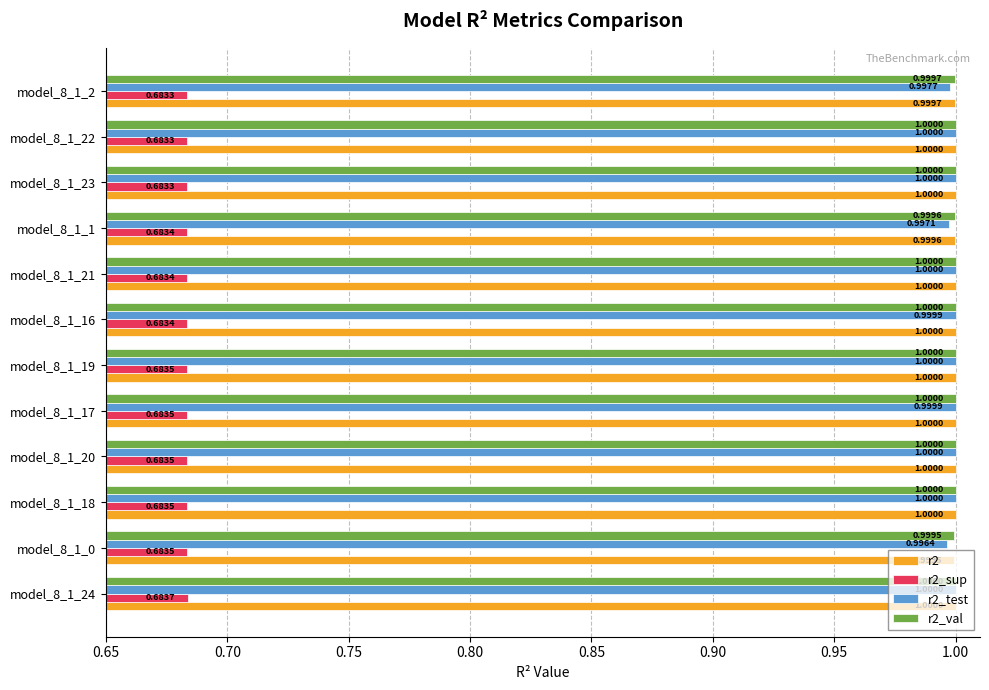

What is the sum of the r2_test values at model_8_1_24 and model_8_1_0?

2.0